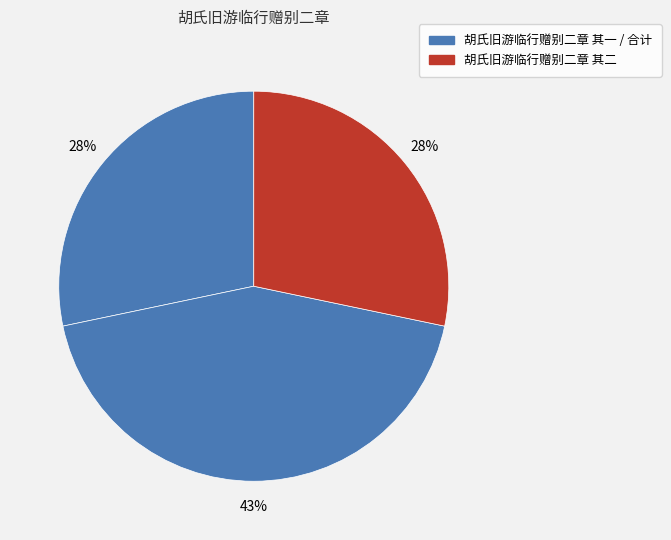

Count the number of slices in the pie.

3